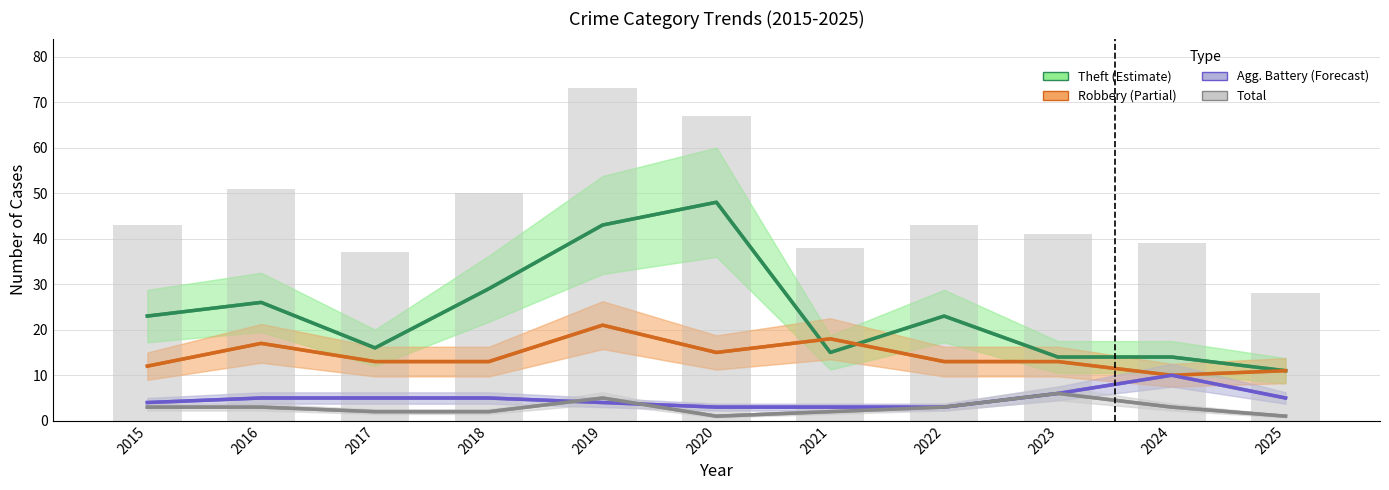

What is the approximate value of Total at 2017?

37